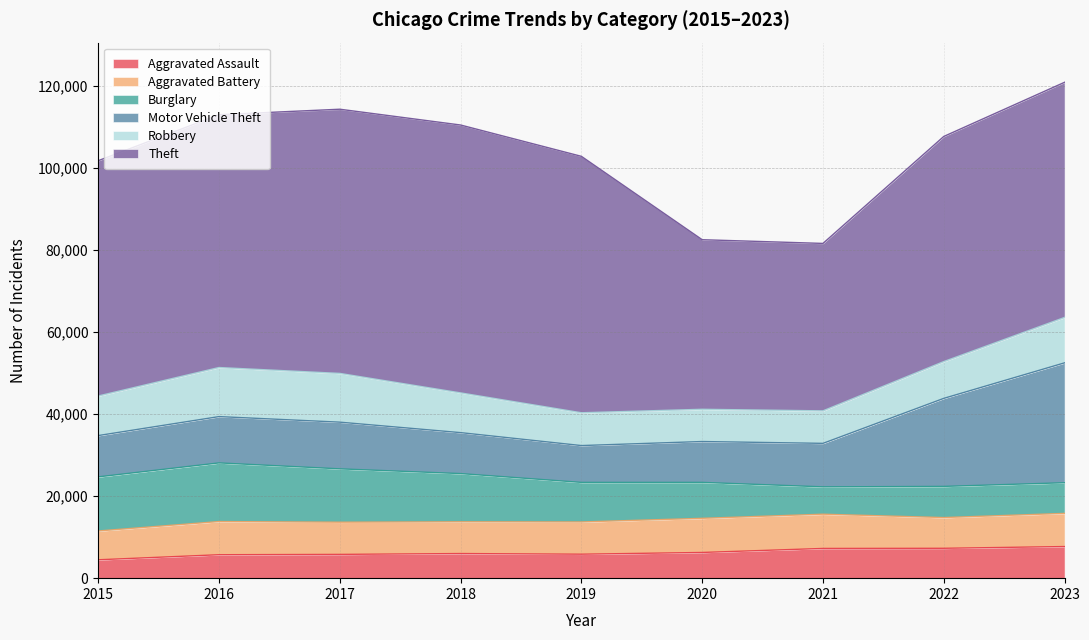

Which series has the largest range (max minus min)?

Theft